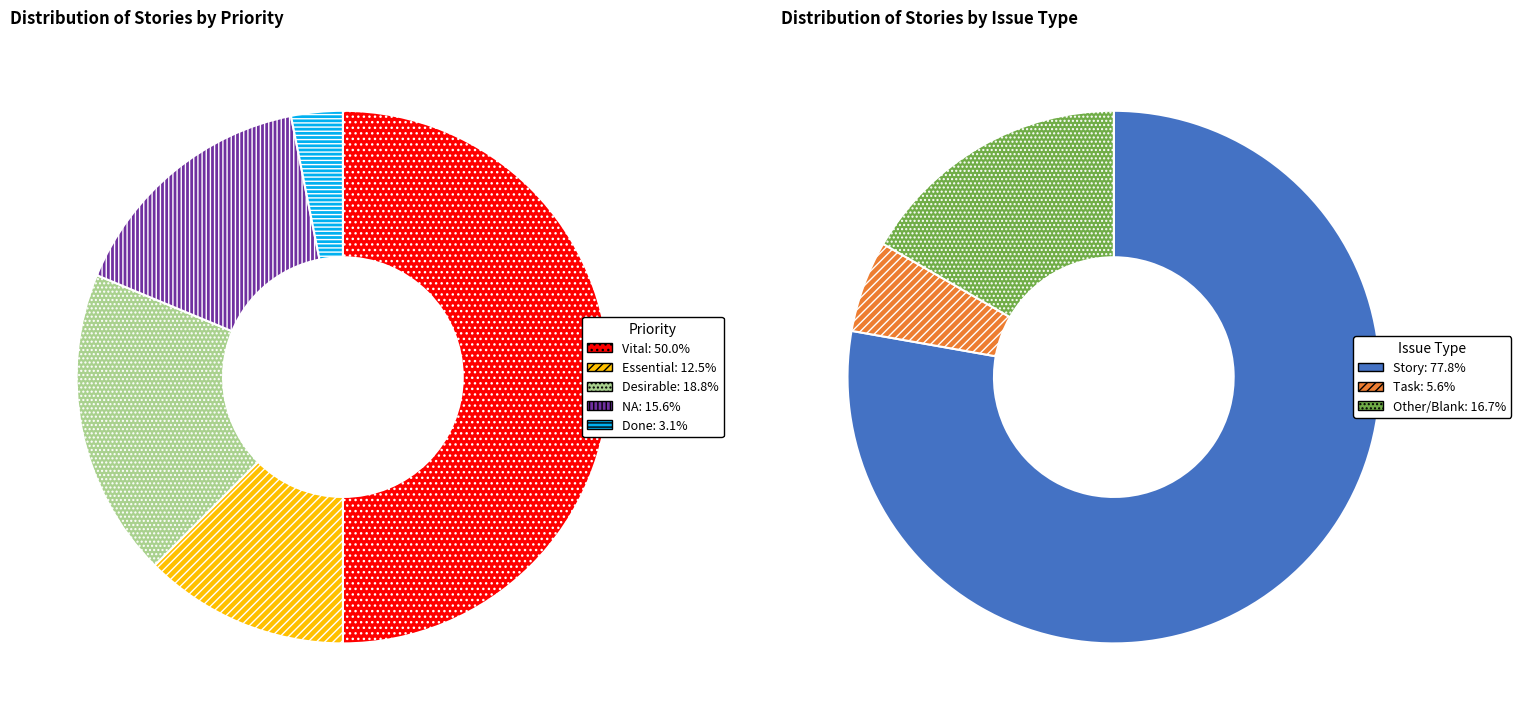

Is it true that NA is 1% of the pie?

False